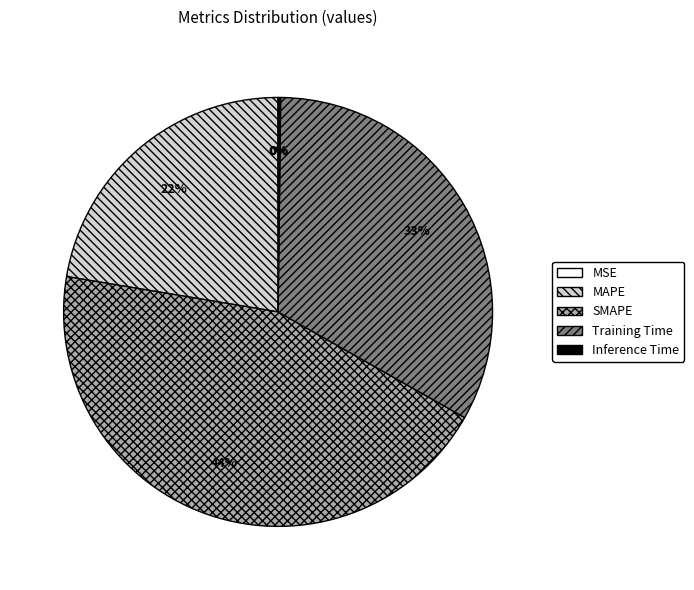

True or false: SMAPE accounts for 44% of the total.

True